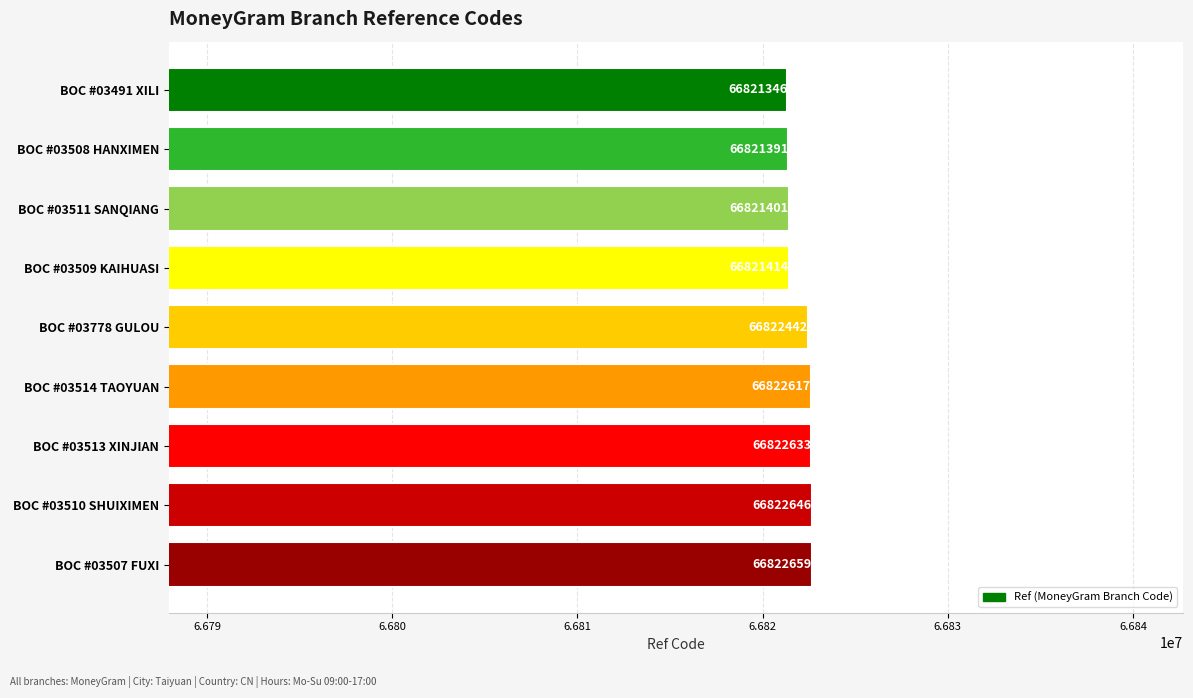

How many values are below 66822442?

4